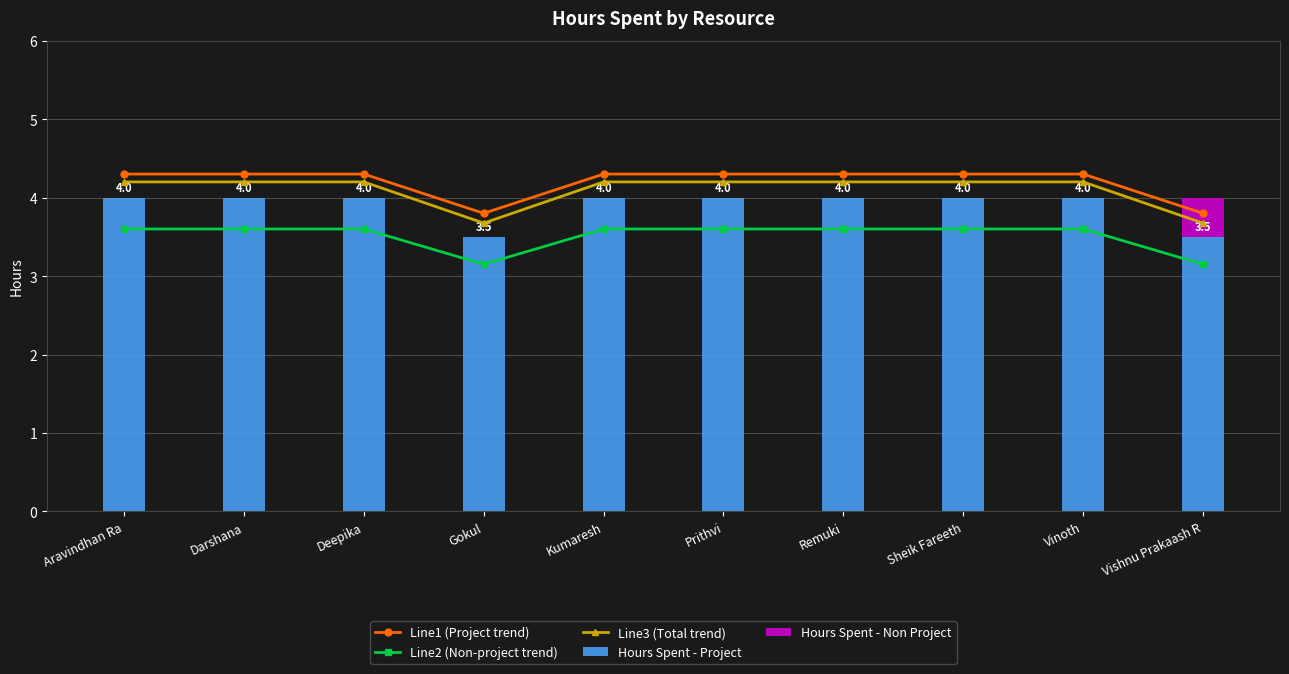

What is the average value of the Hours Spent - Non Project series?

0.1